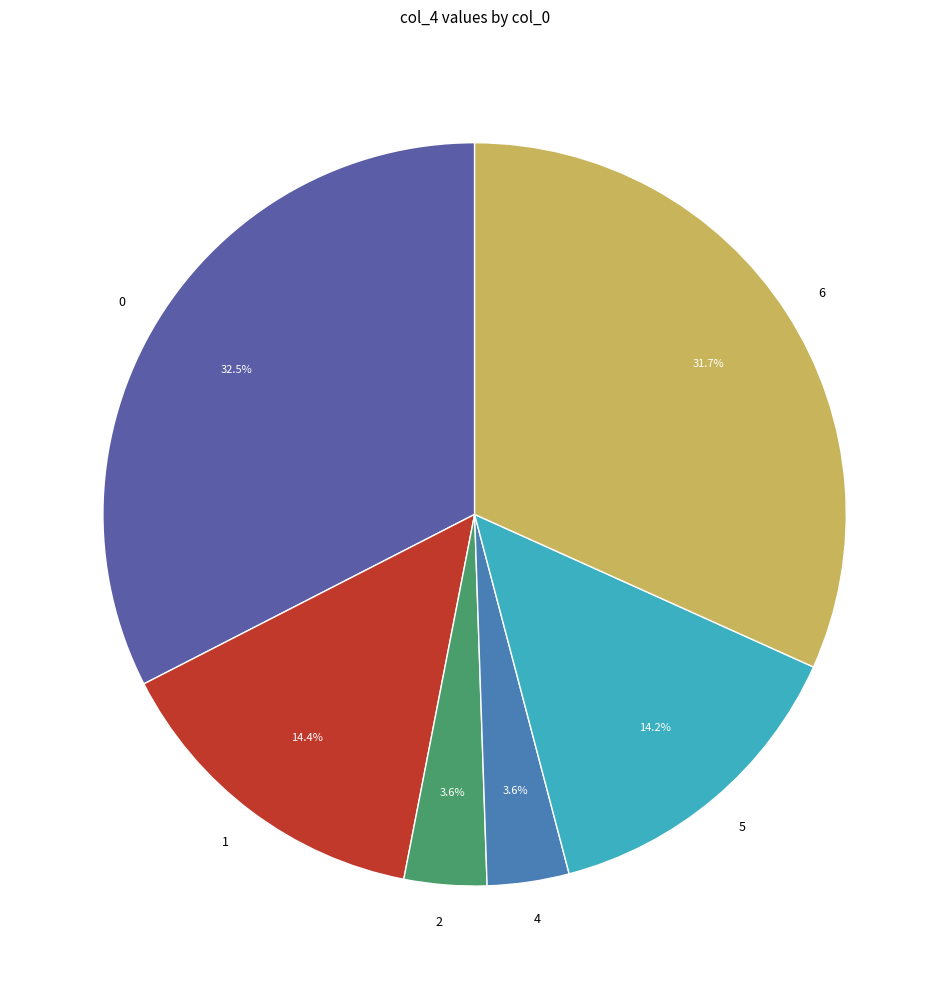

What is the ratio of the value at 6 to the value at 0?

1.0